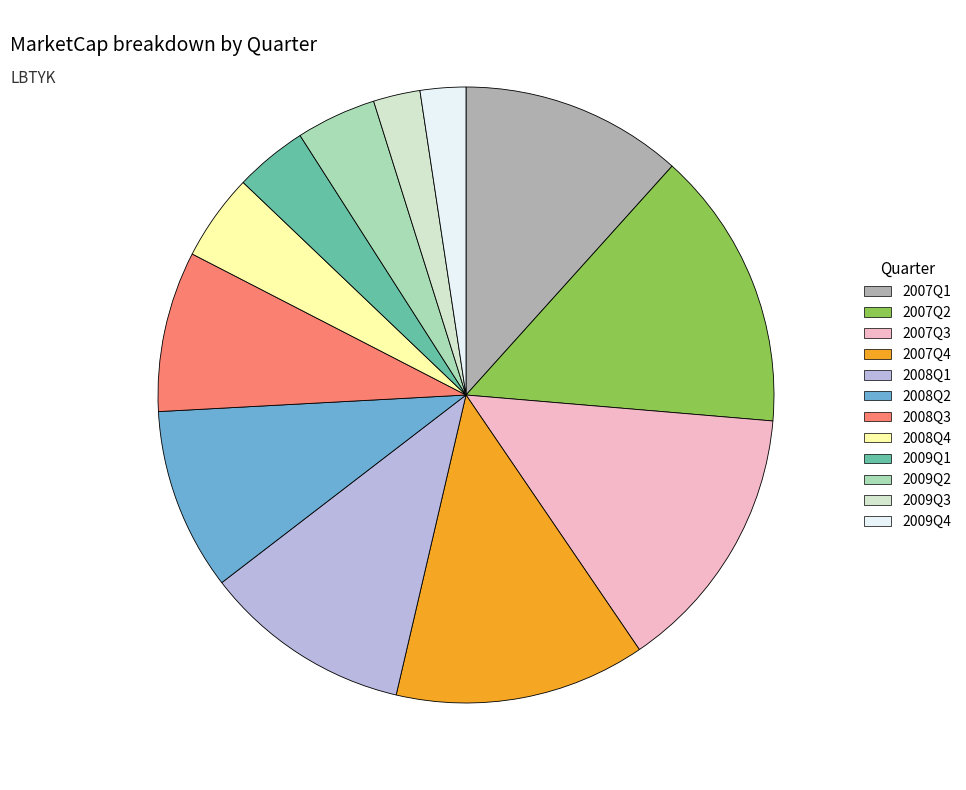

The 2009Q4 slice represents 8% of the pie. True or false?

False